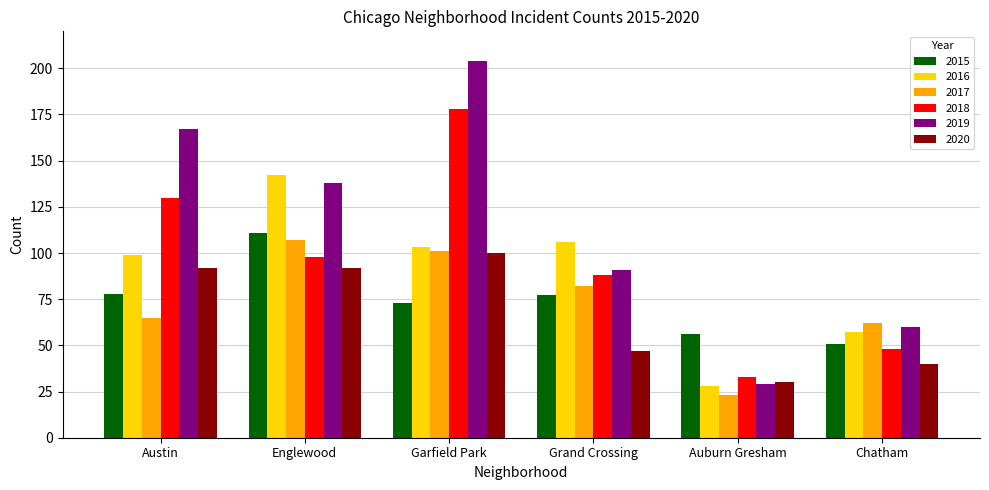

What is the sum of all 2015 values?

446